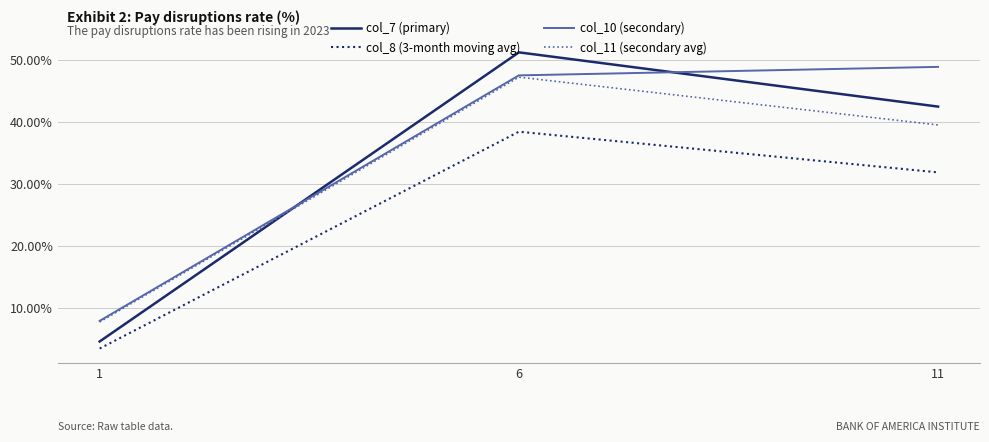

What is the total value across all series at 1?

23.6